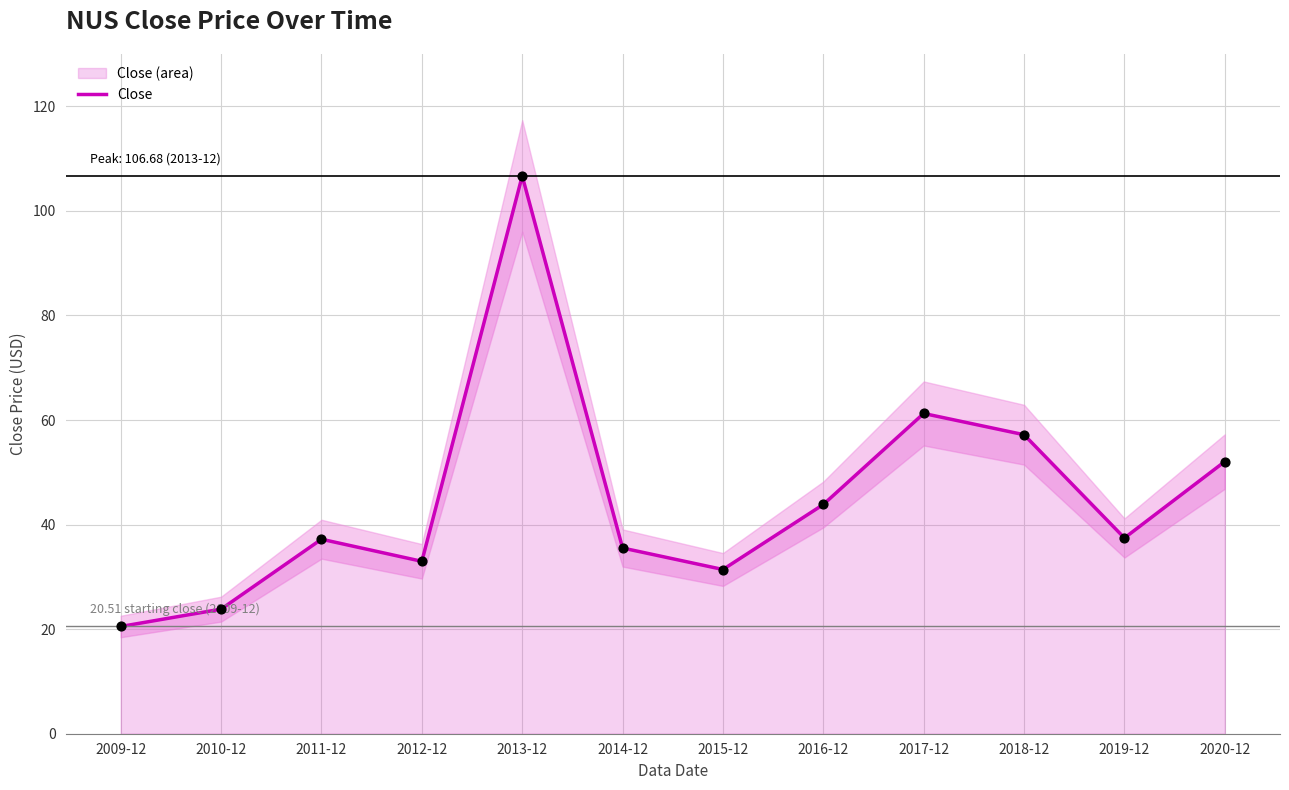

Approximately how many times larger is the value at 2012-12 compared to 2014-12?

0.9